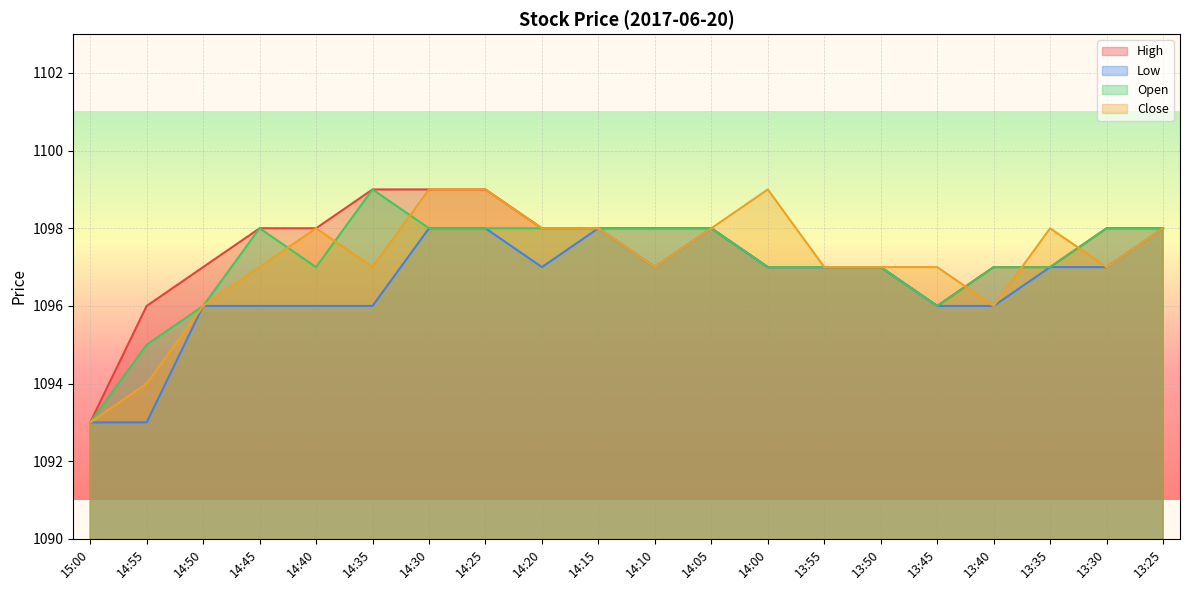

What is the difference between the maximum and minimum values in the High series?

6